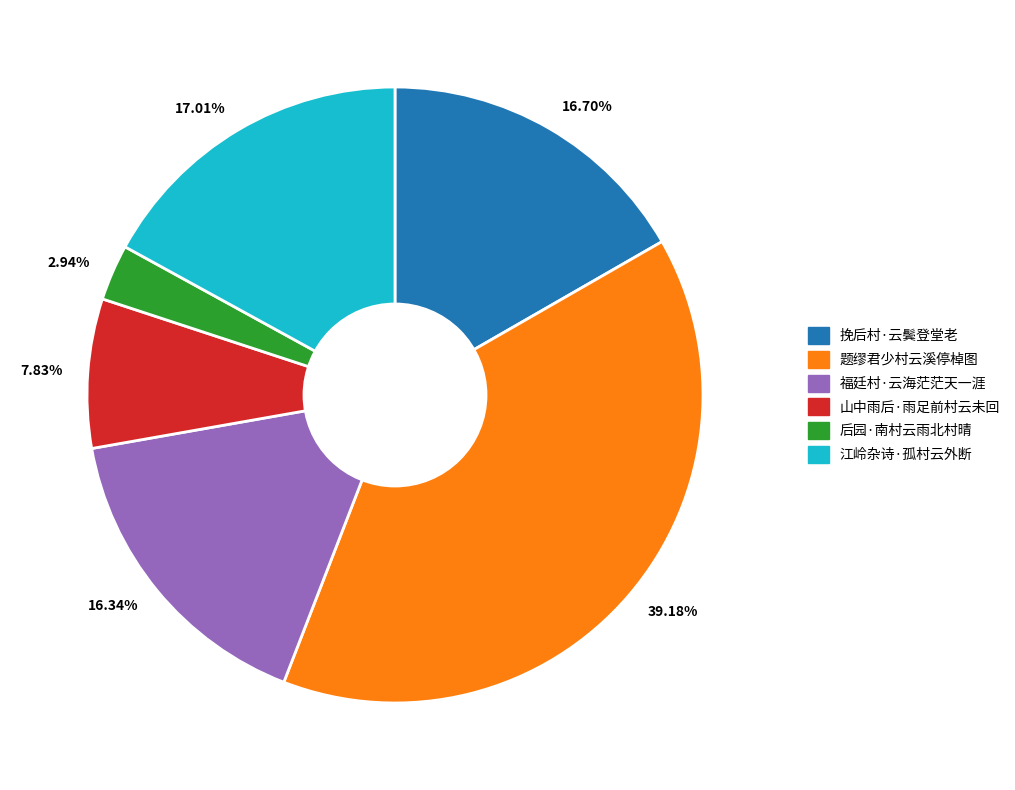

Do 39.18% and 17.01% together represent more than half of the pie?

Yes